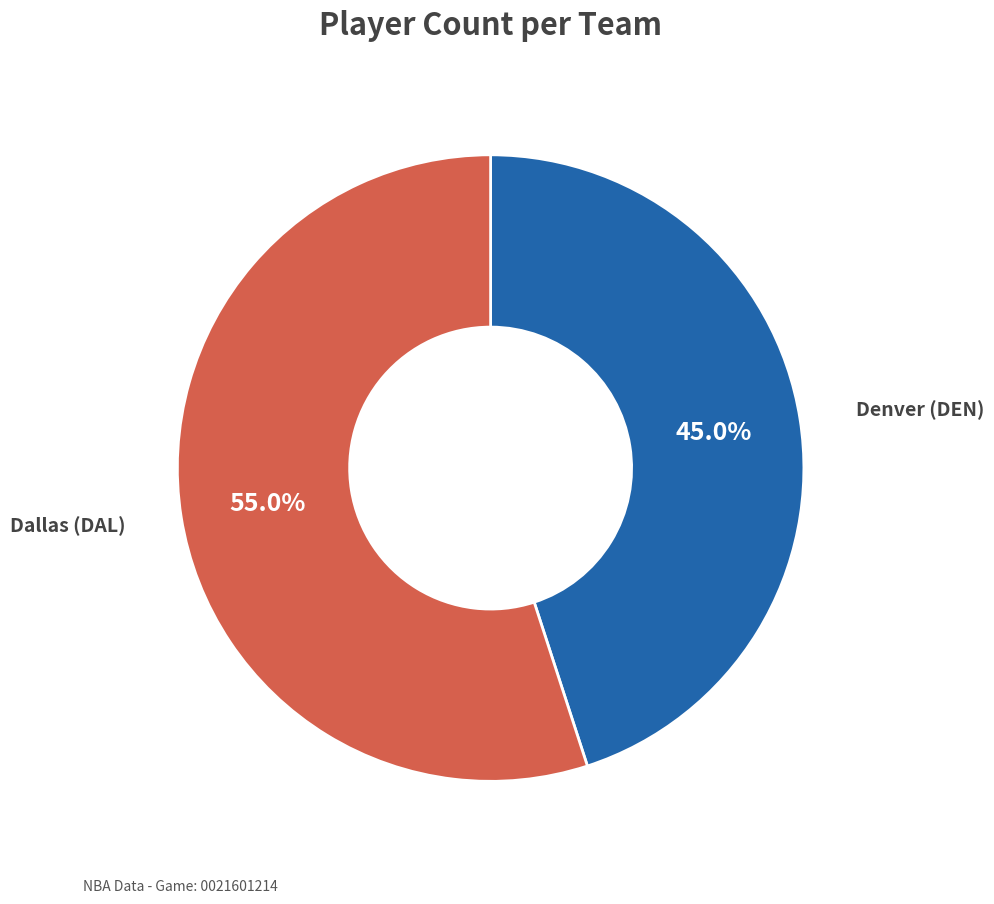

What is the majority slice?

Dallas (DAL)